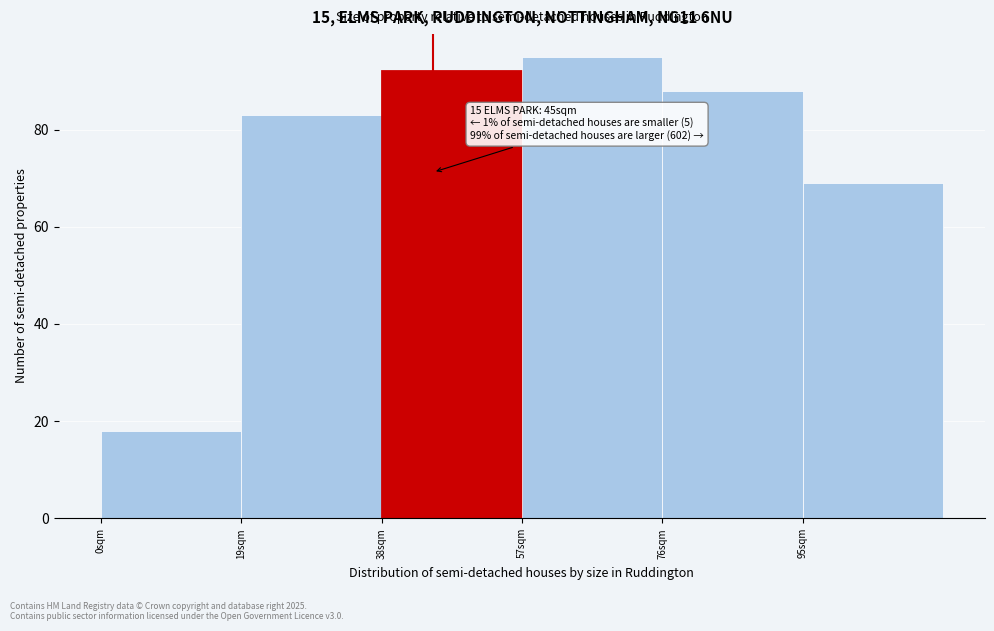

Which range on the x-axis has the tallest bar?

57 to 76